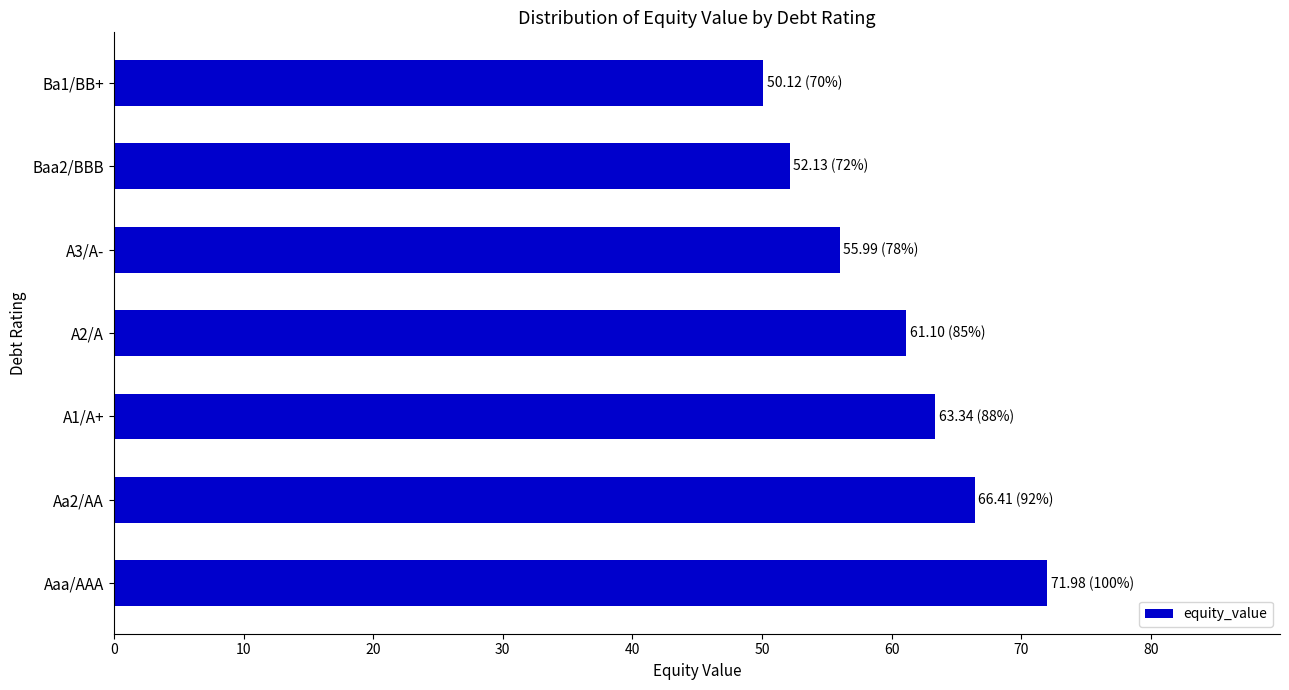

Rank the categories by value from lowest to highest.

Ba1/BB+, Baa2/BBB, A3/A-, A2/A, A1/A+, Aa2/AA, Aaa/AAA